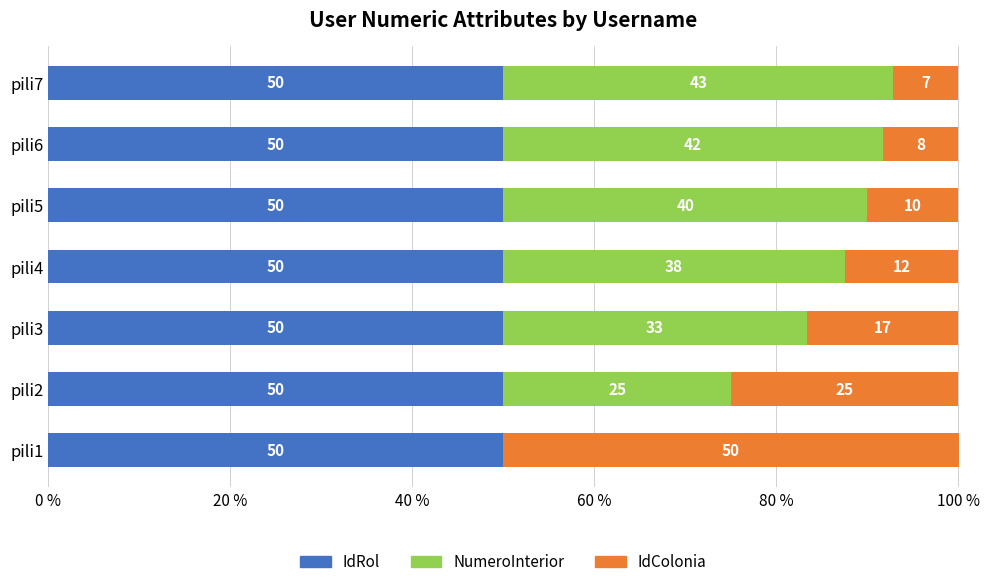

What is the maximum value for IdRol?

50.0